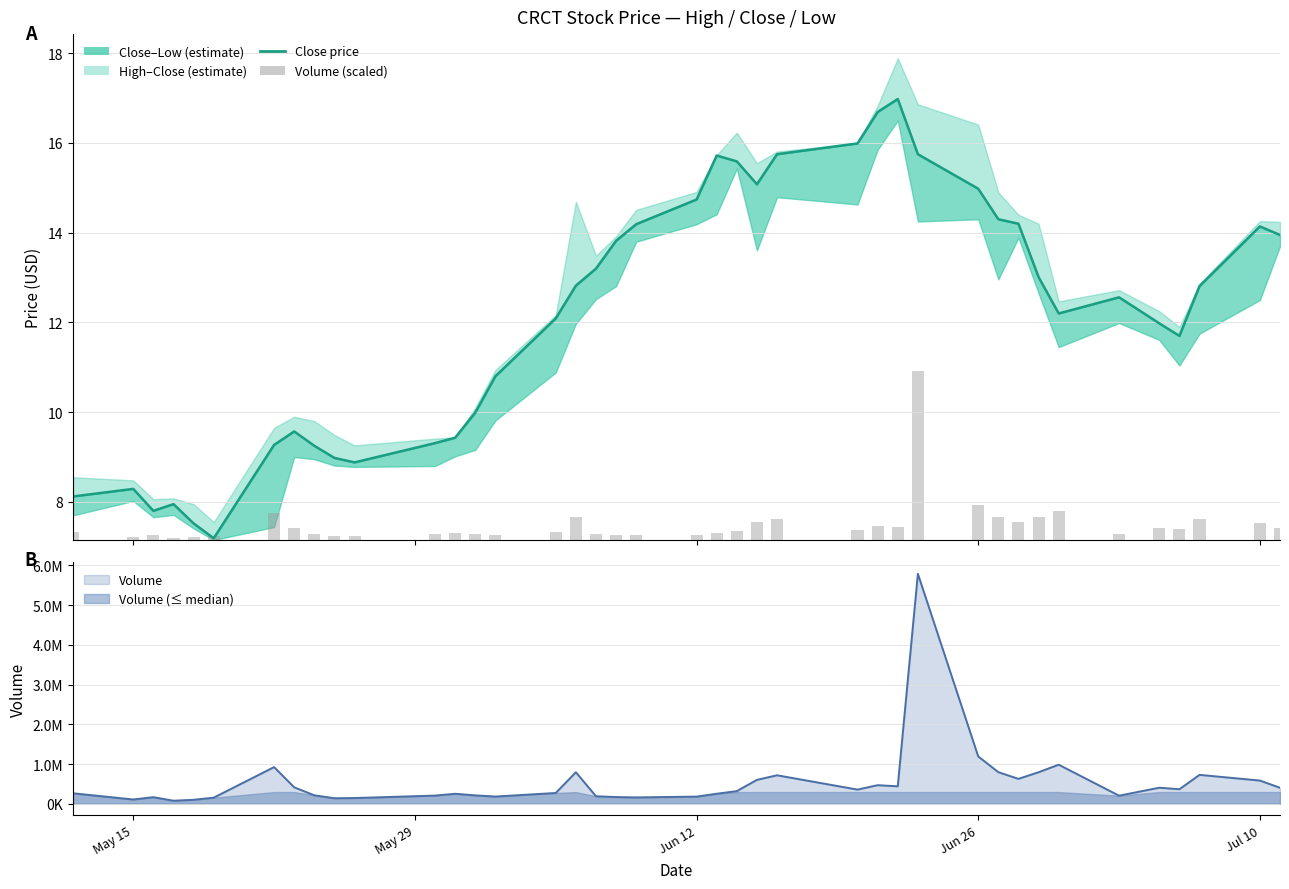

Reading left to right, transcribe all the data shown in this chart.

Close: 8.1	8.3	7.8	8.0	7.5	7.2	9.3	9.6	9.2	9.0	8.9	9.3	9.4	10.0	10.8	12.1	12.8	13.2	13.8	14.2	14.7	15.7	15.6	15.1	15.8	16.0	16.7	17.0	15.8	15.0	14.3	14.2	13.0	12.2	12.6	12.0	11.7	12.8	14.1	13.9
Volume (scaled): 0.2	0.1	0.1	0.0	0.1	0.1	0.6	0.3	0.1	0.1	0.1	0.1	0.2	0.1	0.1	0.2	0.5	0.1	0.1	0.1	0.1	0.2	0.2	0.4	0.5	0.2	0.3	0.3	3.8	0.8	0.5	0.4	0.5	0.6	0.1	0.3	0.2	0.5	0.4	0.3